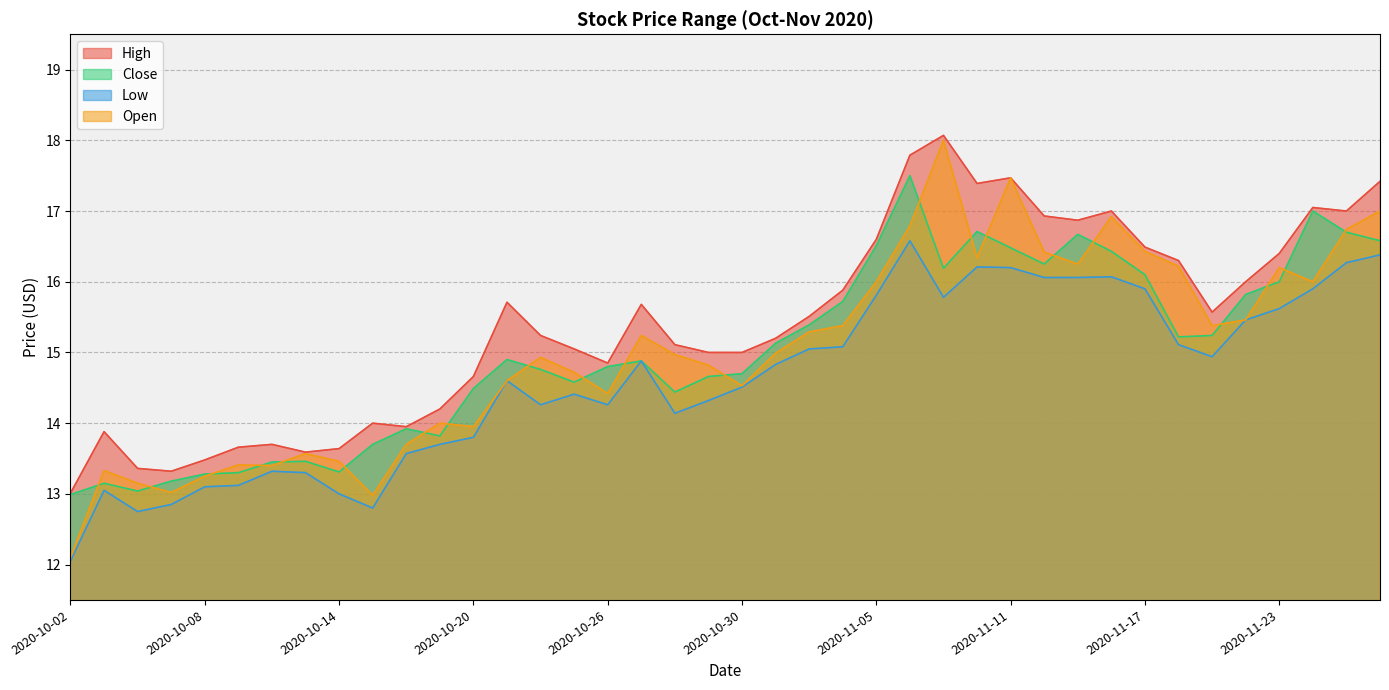

In Close, how many points are lower than both neighbors (excluding endpoints)?

8